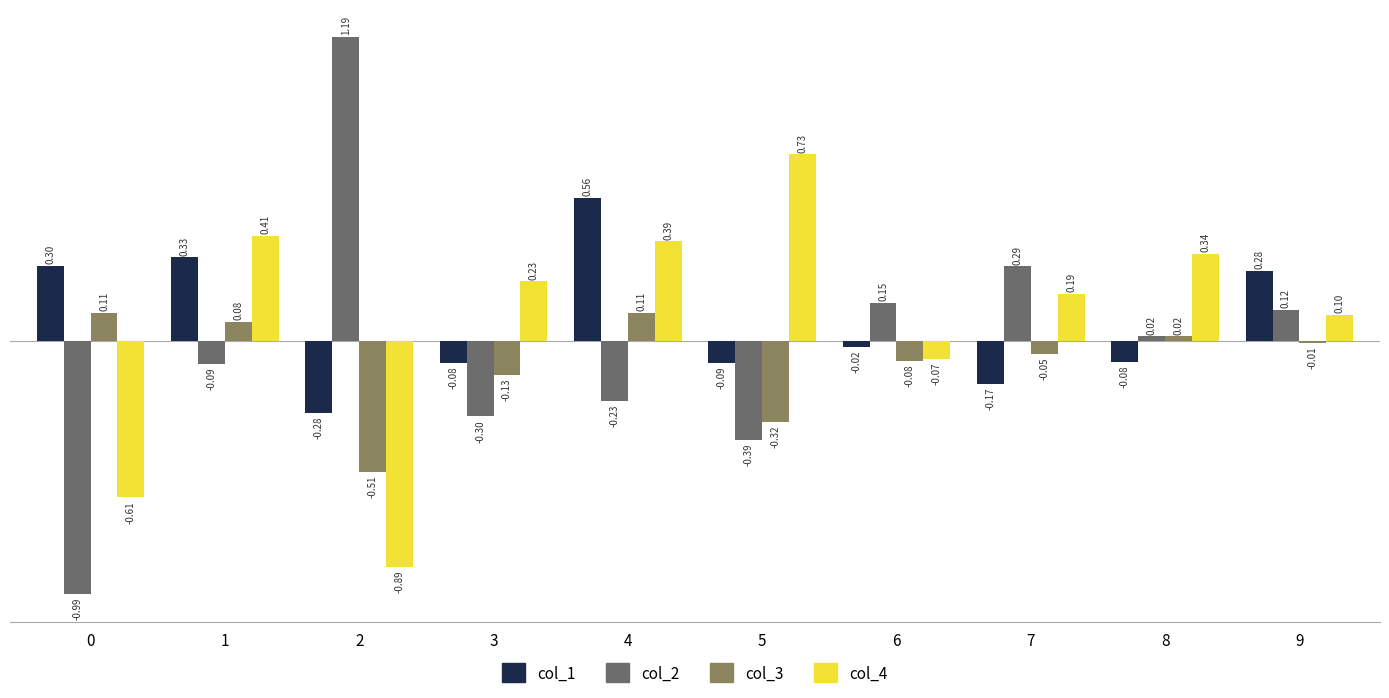

What is the total value across all series at 4?

0.8